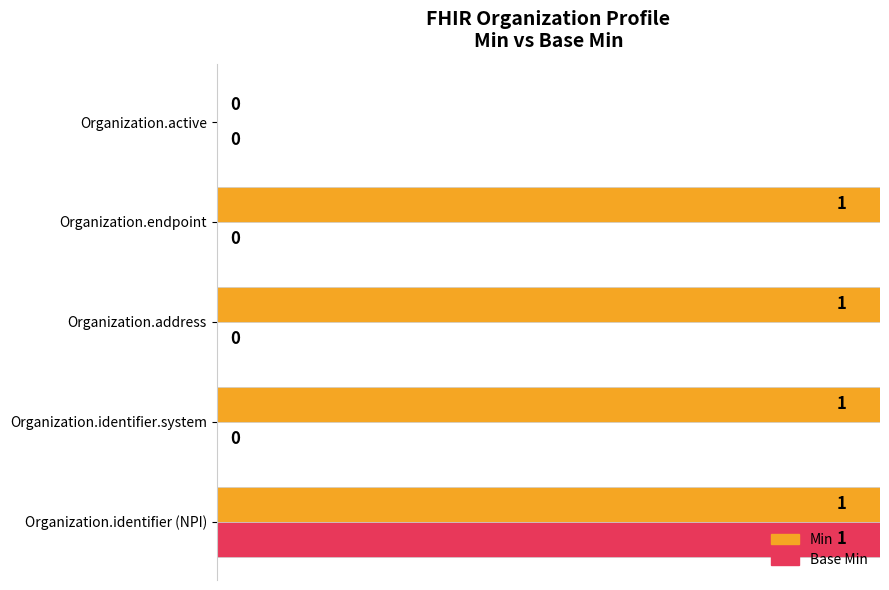

True or false: Min has a value of 1 at Organization.identifier (NPI).

True